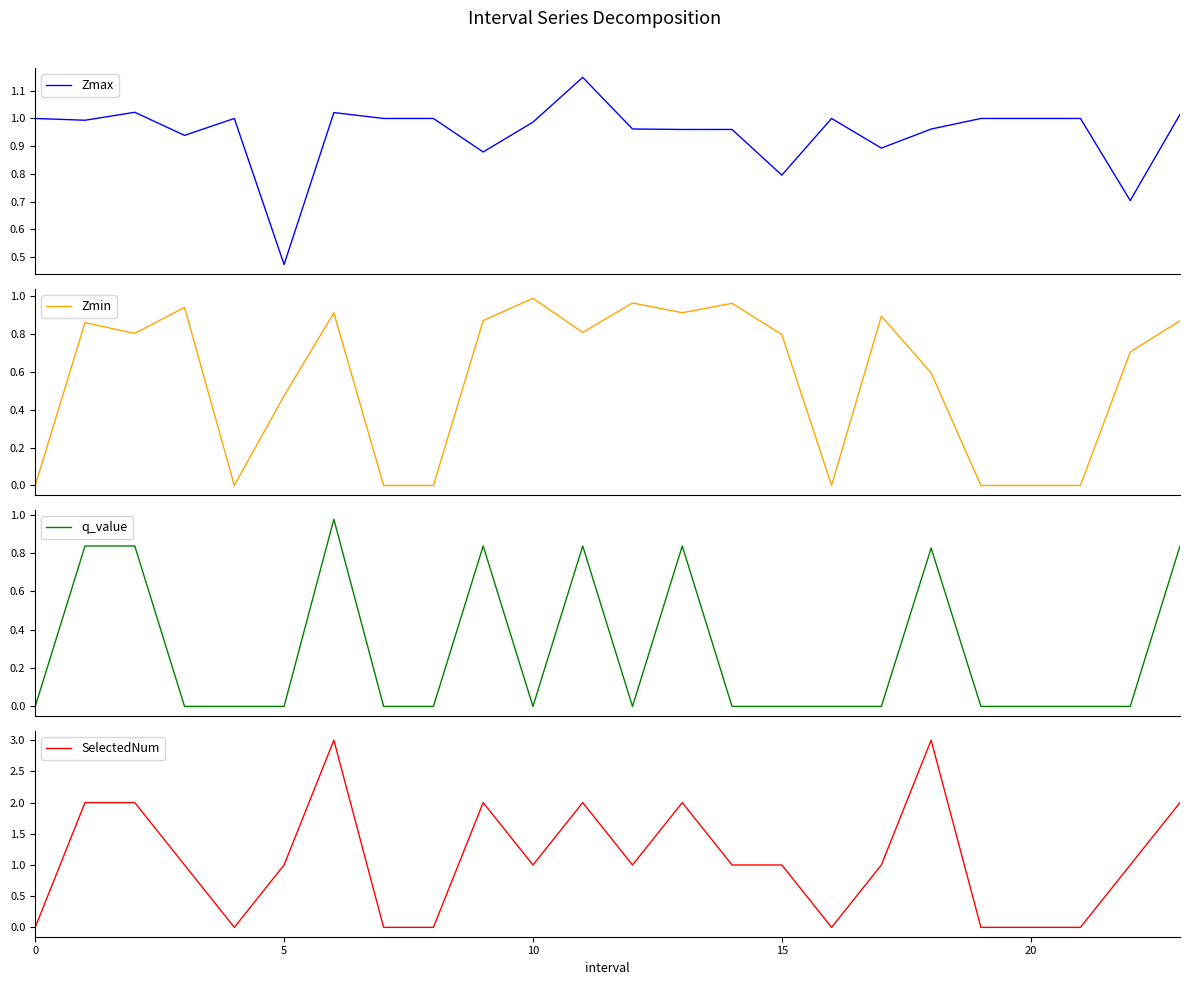

What is the sum of all Zmax values?

22.7